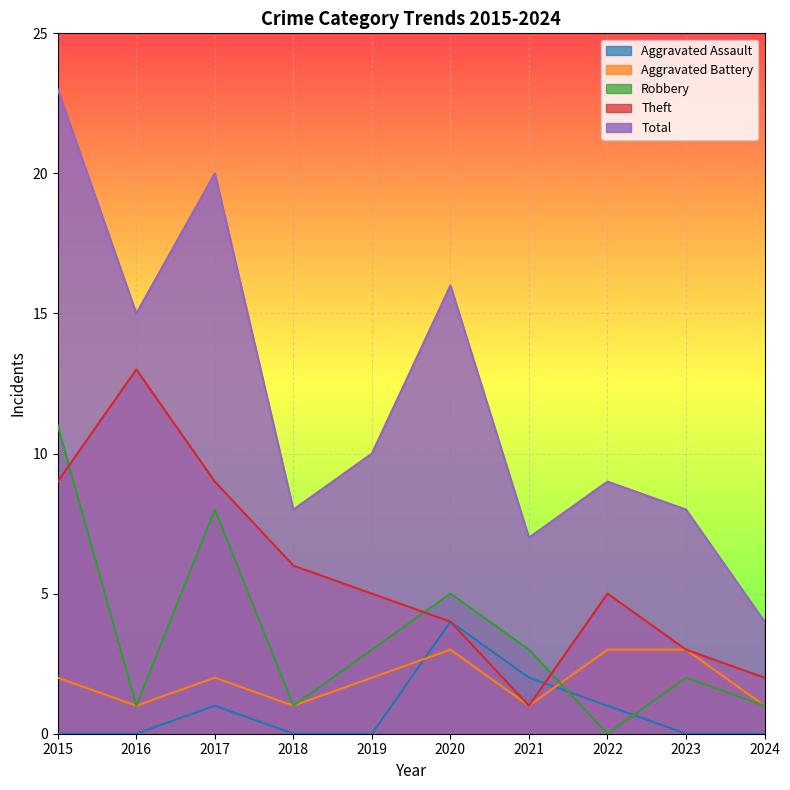

Which series has the widest spread of values?

Total